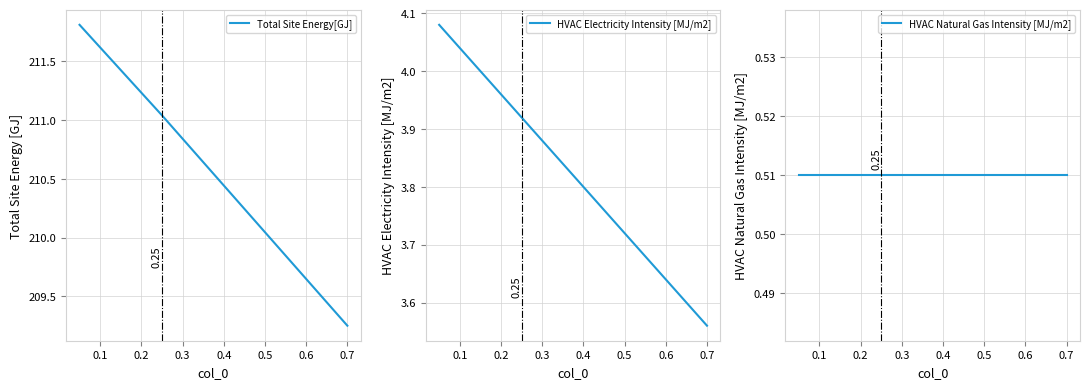

What is the value of the HVAC Electricity Intensity [MJ/m2] point at the 1st from the left?

4.1